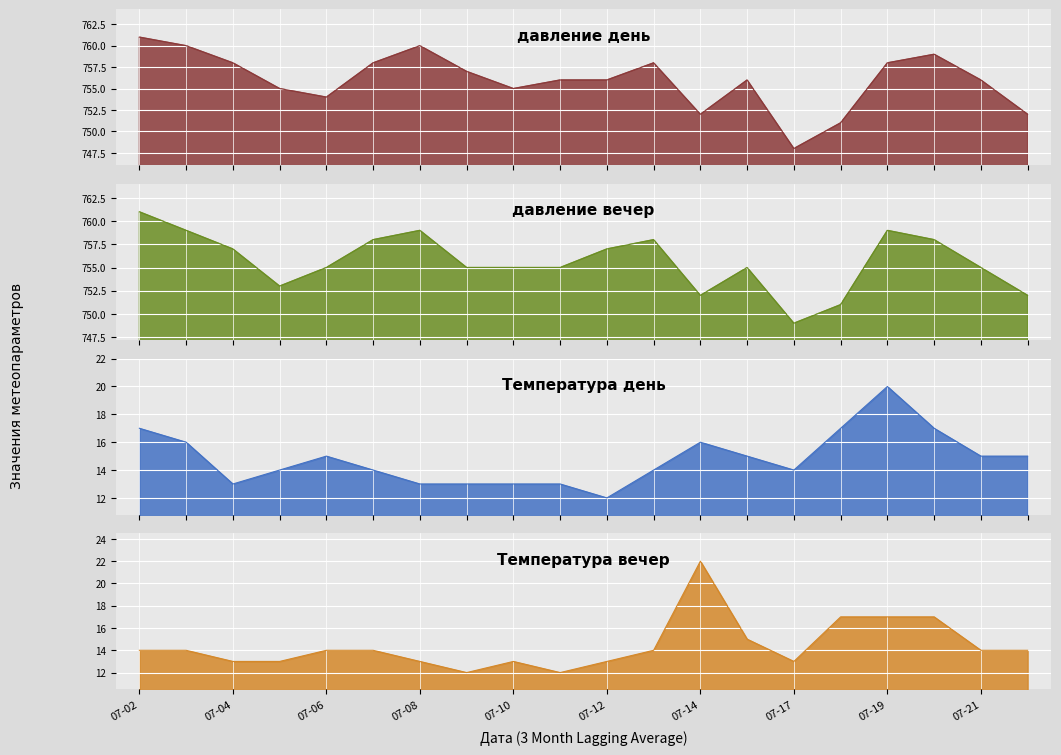

Which category has the highest value in the давление день series?

07-02